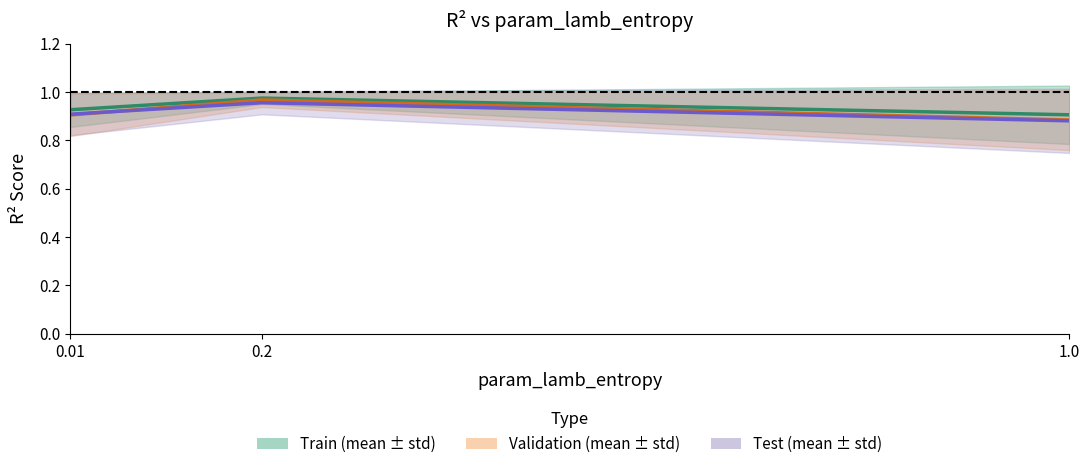

What is the sum of all r2_val_mean values?

2.8